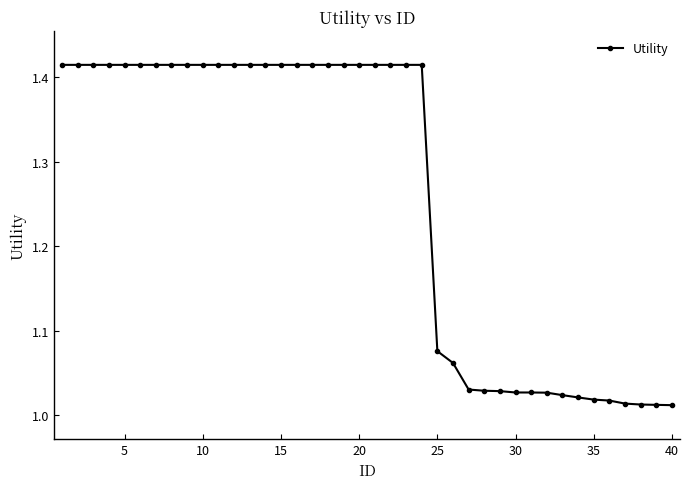

Does the chart display data point markers on the line(s)?

Yes